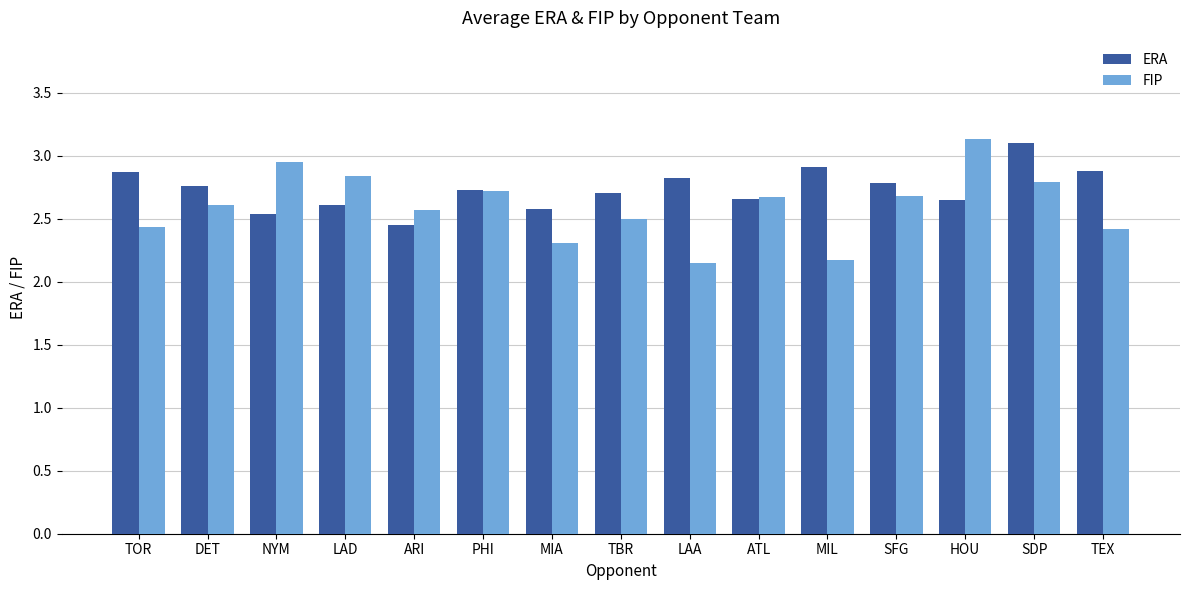

At which category is the sum across all series the highest?

SDP